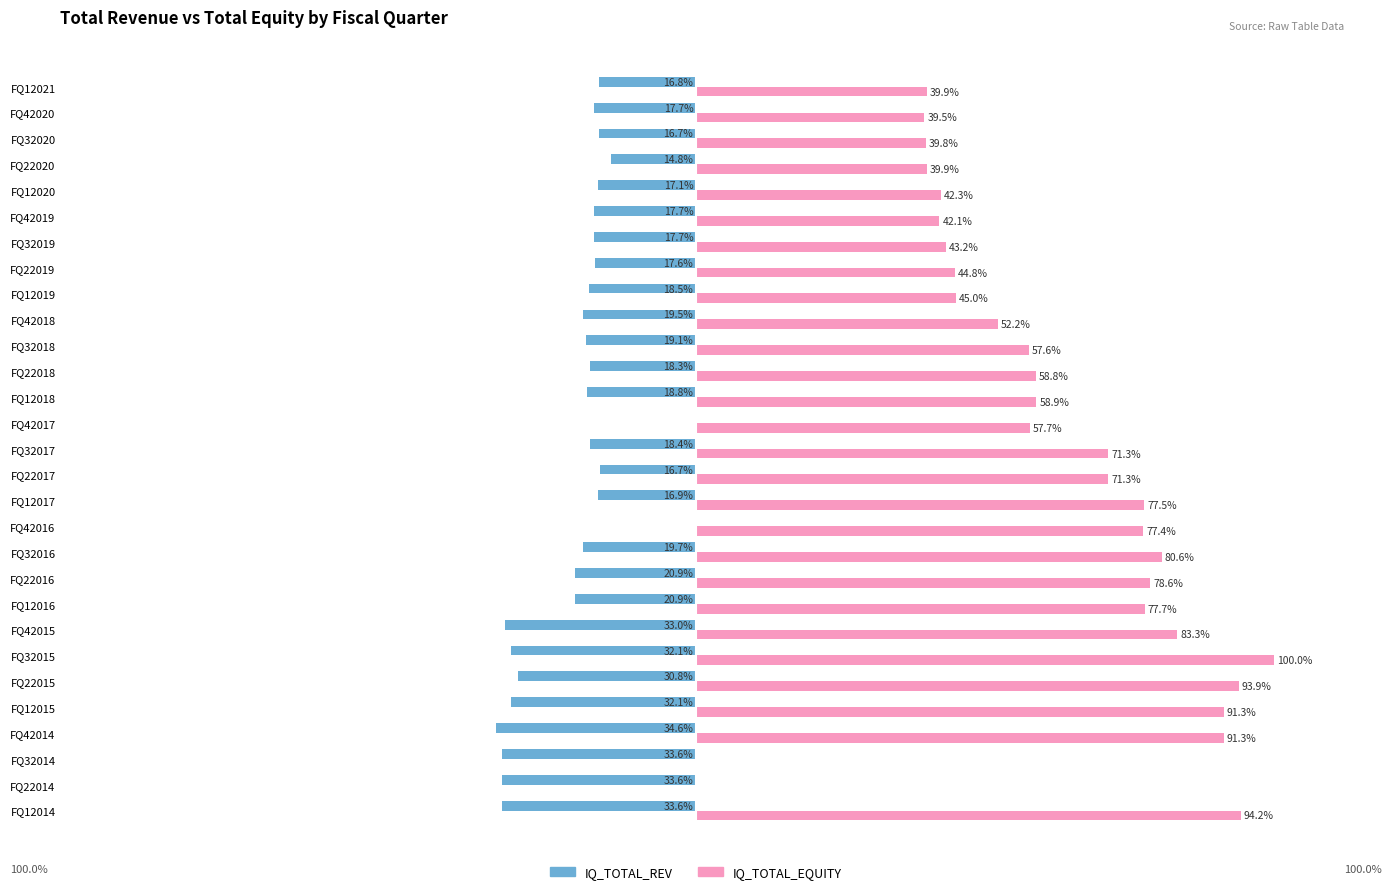

Which series changed the most between FQ22018 and FQ32020?

IQ_TOTAL_EQUITY